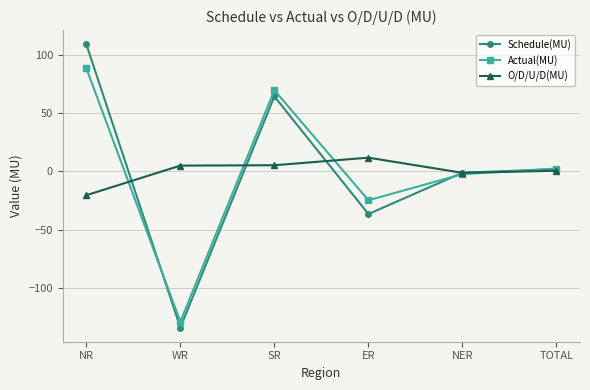

How many values in the Schedule(MU) series are below 1?

3